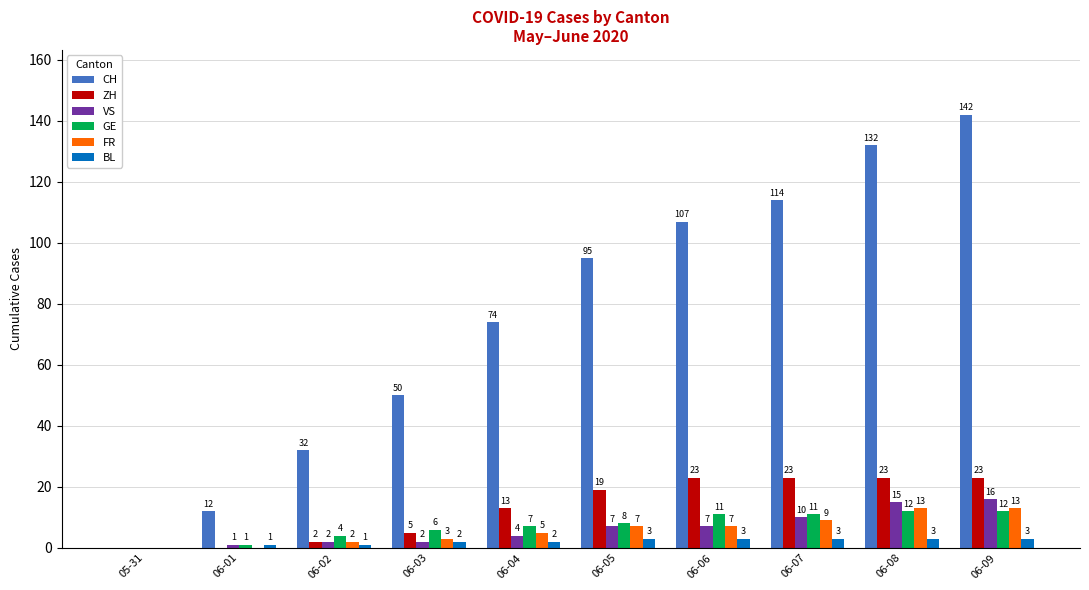

Which series has the largest total across all categories?

CH